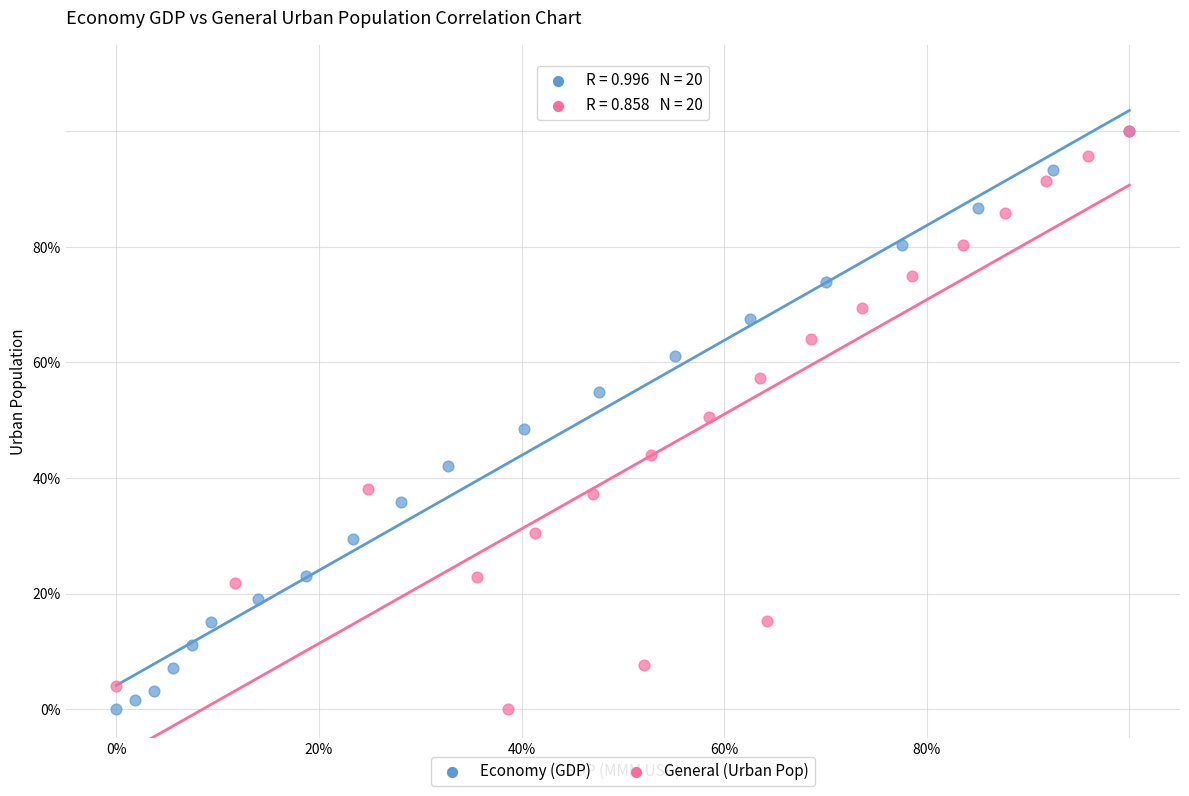

What are all the series names shown in the legend?

Economy (GDP), General (Urban Pop)